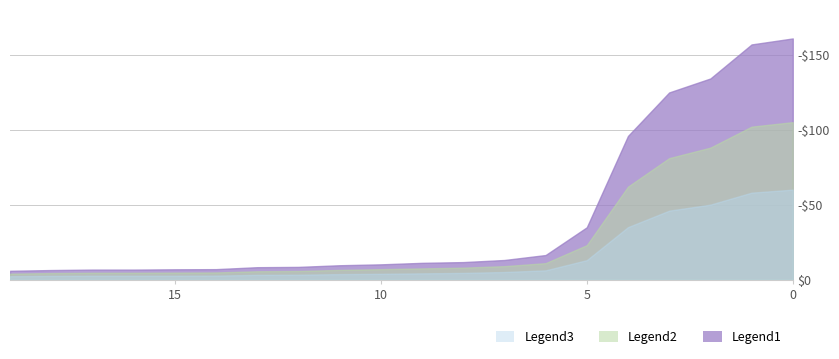

How many lines are shown in the chart?

3